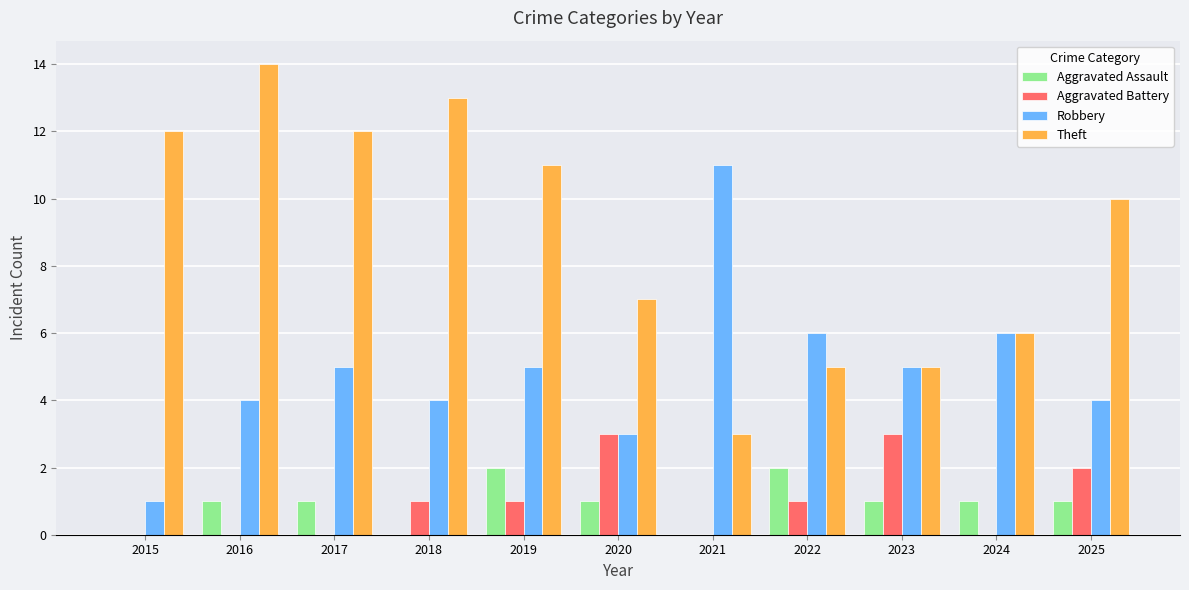

Which series changed the most between 2016 and 2021?

Theft